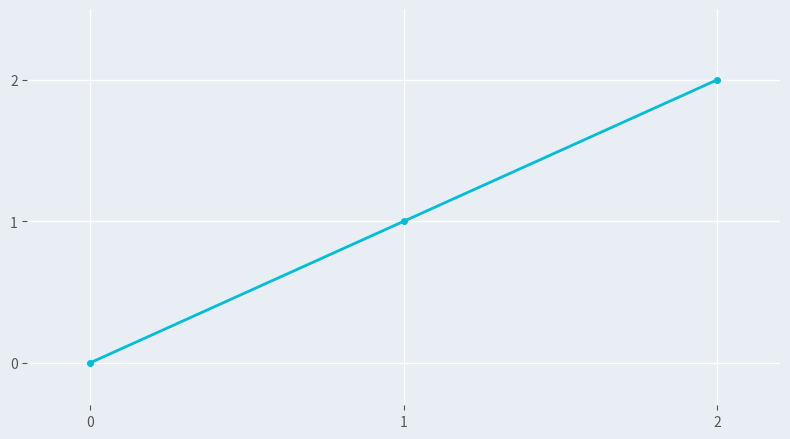

Is this an area chart (filled region under the line)?

No